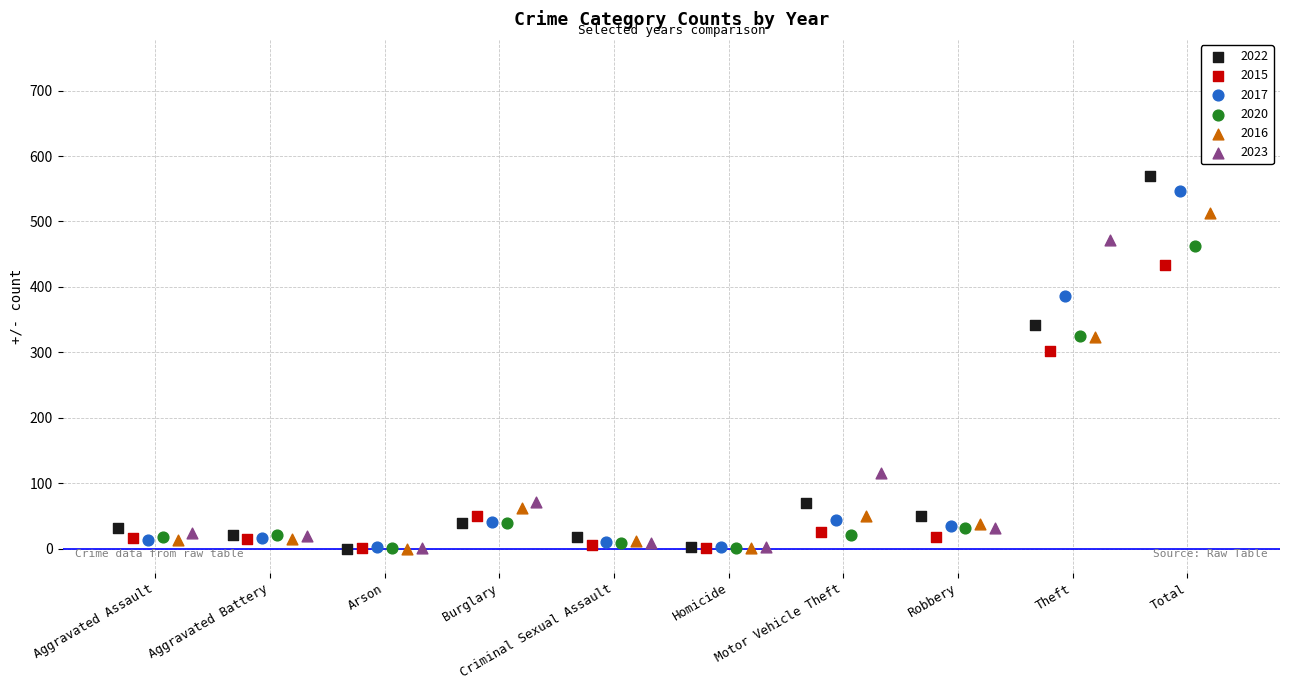

Is the value of 2017 at Criminal Sexual Assault greater than the value of 2015 at Aggravated Battery?

No